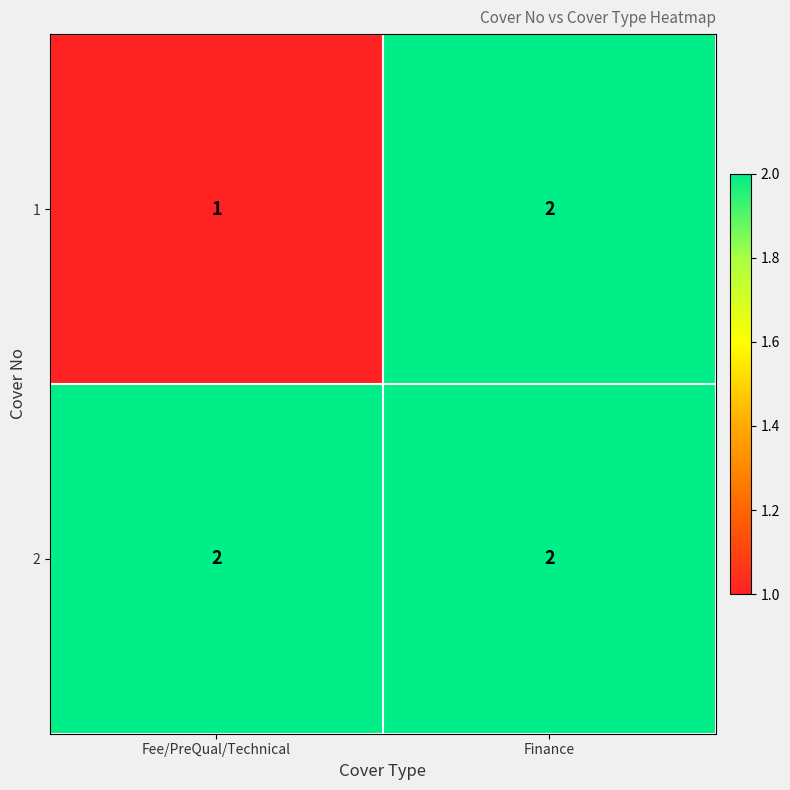

Between Fee/PreQual/Technical and Finance, which series saw the biggest shift?

1